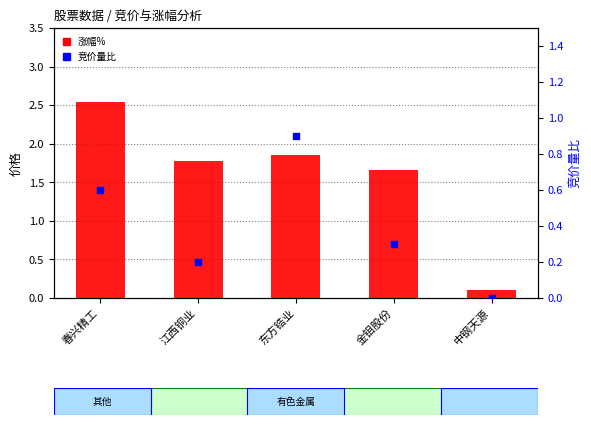

What are all the series names shown in the legend?

涨幅%, 竞价量比